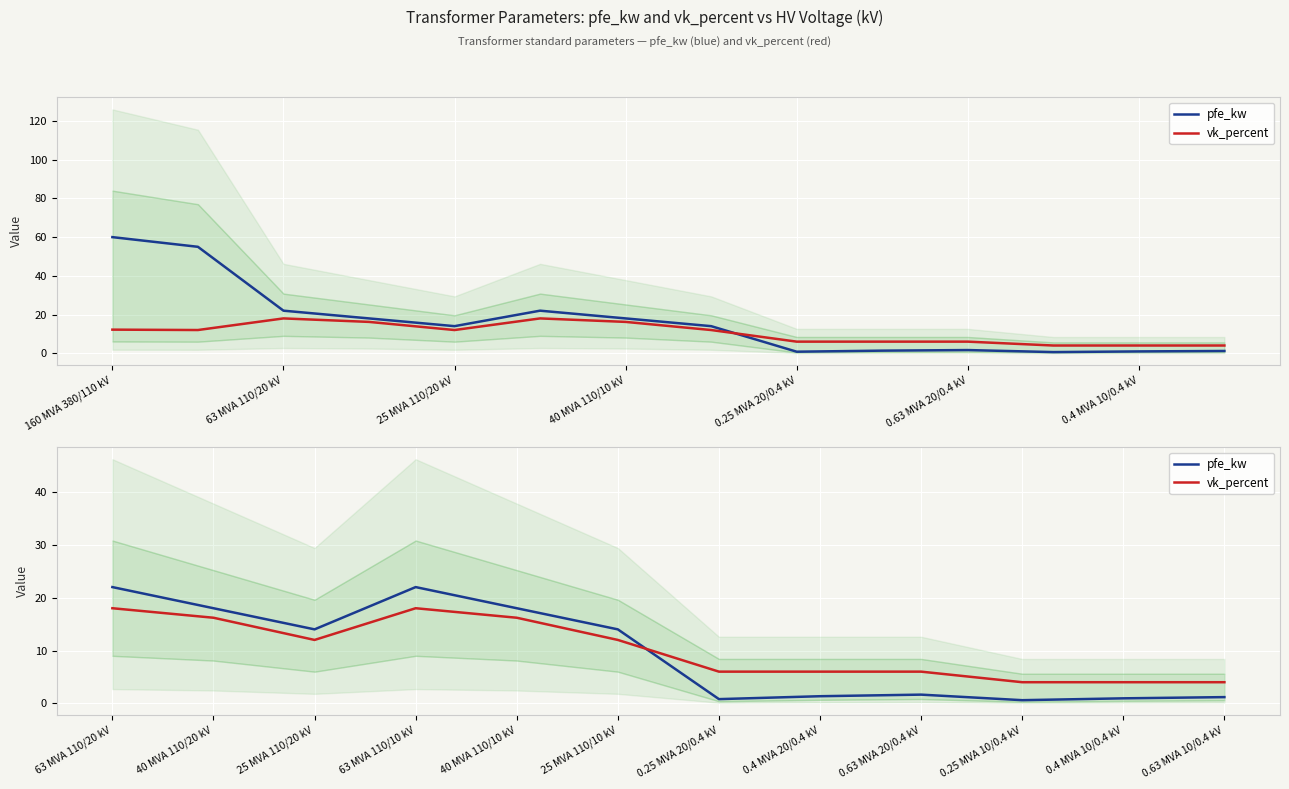

After their last crossing, which series has the higher values: vk_percent or pfe_kw?

vk_percent